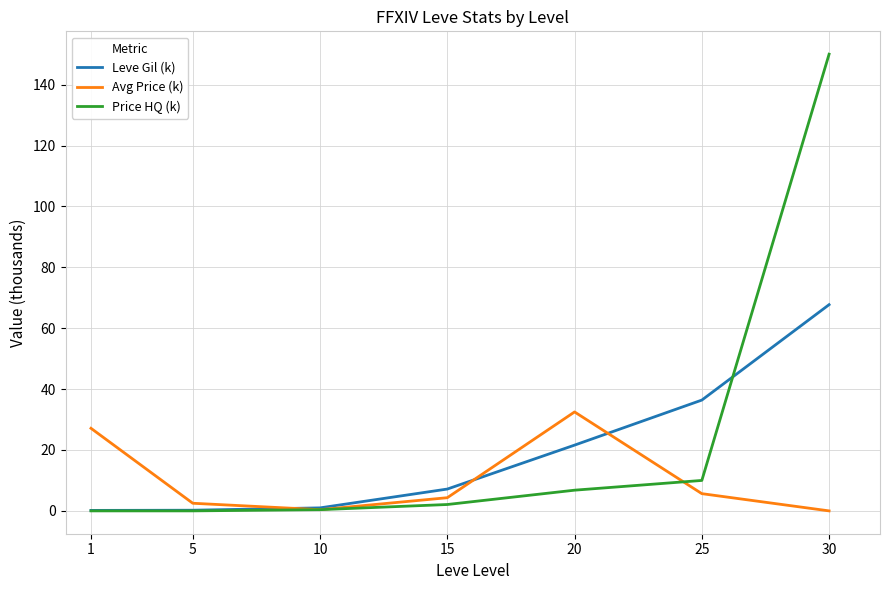

What is the total value across all series at 20?

60.9